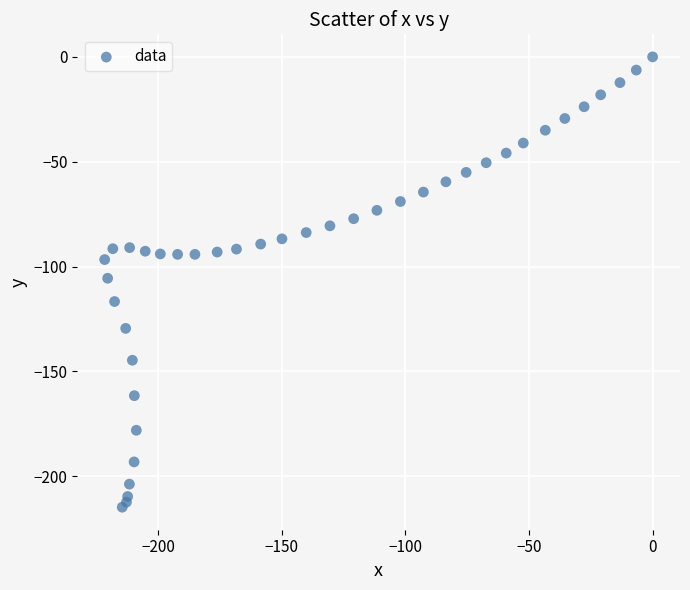

What is the range of Y values (max minus min)?

214.8